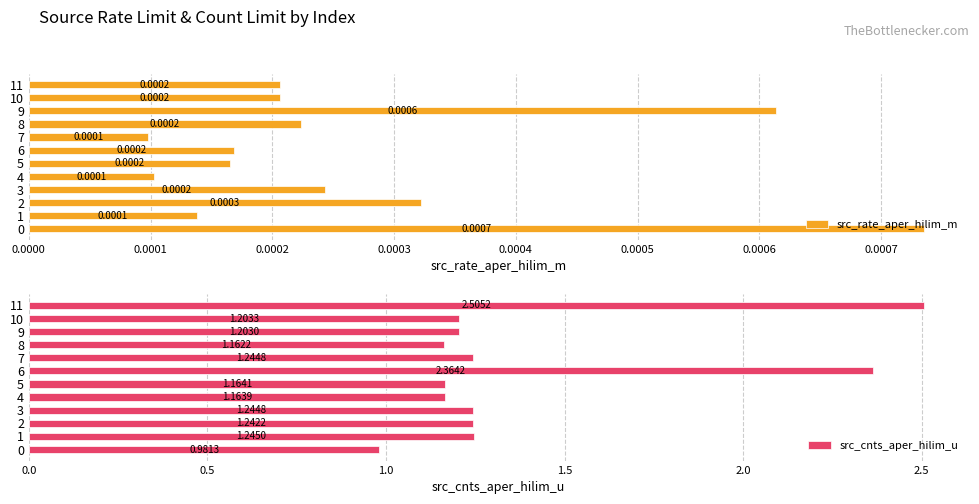

What is the average value of the src_cnts_aper_hilim_u series?

1.4